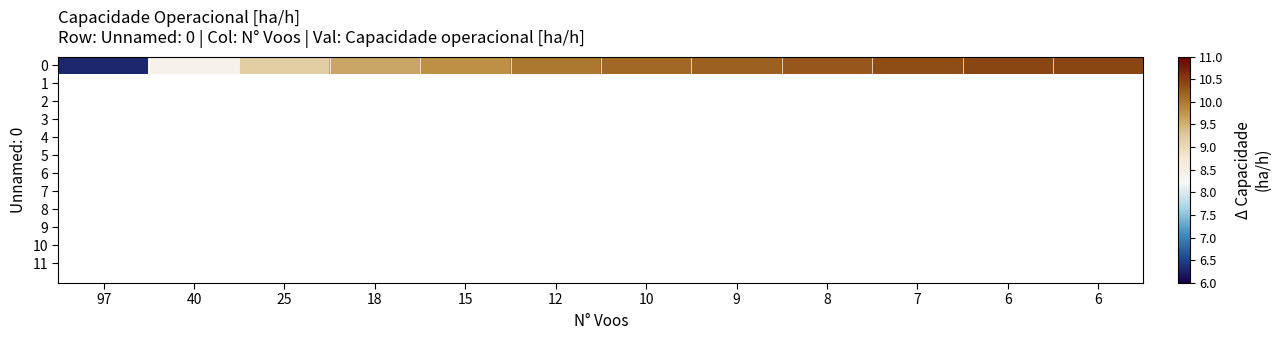

What is the difference between the maximum and minimum values?

4.1